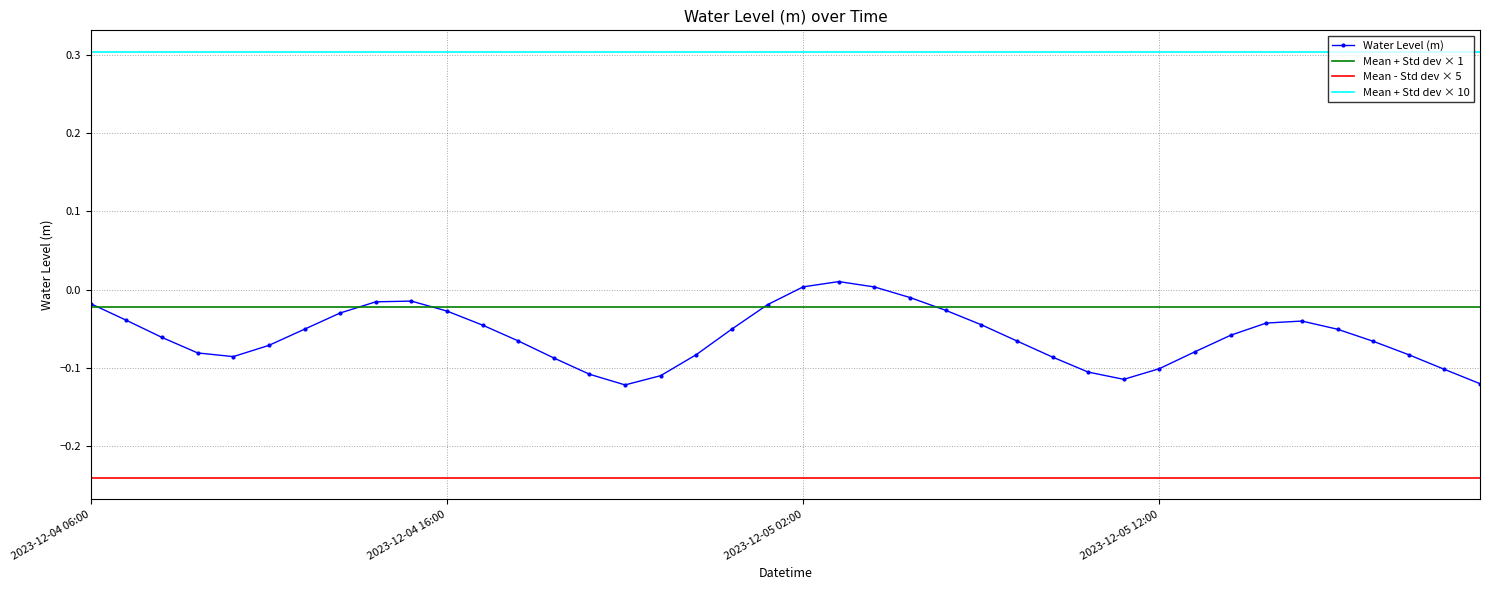

Reading right to left, extract all data points from this chart.

-0.1	-0.1	-0.1	-0.1	-0.1	-0.0	-0.0	-0.1	-0.1	-0.1	-0.1	-0.1	-0.1	-0.1	-0.0	-0.0	-0.0	0.0	0.0	0.0	-0.0	-0.1	-0.1	-0.1	-0.1	-0.1	-0.1	-0.1	-0.0	-0.0	-0.0	-0.0	-0.0	-0.1	-0.1	-0.1	-0.1	-0.1	-0.0	-0.0